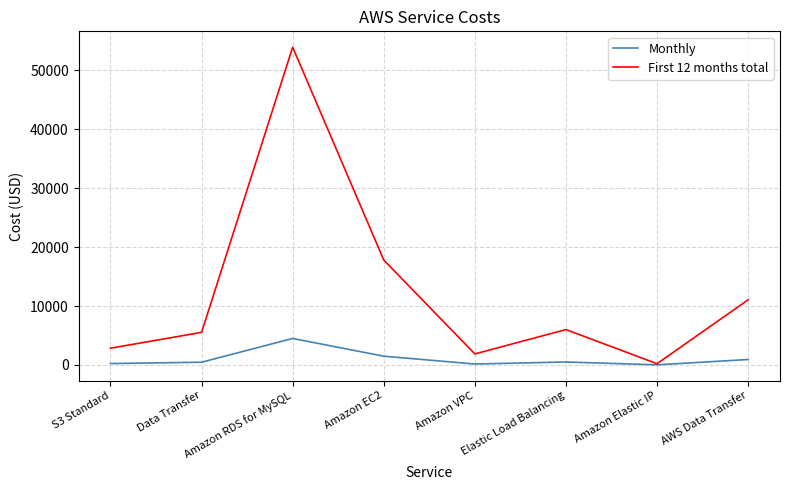

What is the sum of the Monthly values at Amazon RDS for MySQL and Elastic Load Balancing?

4994.6